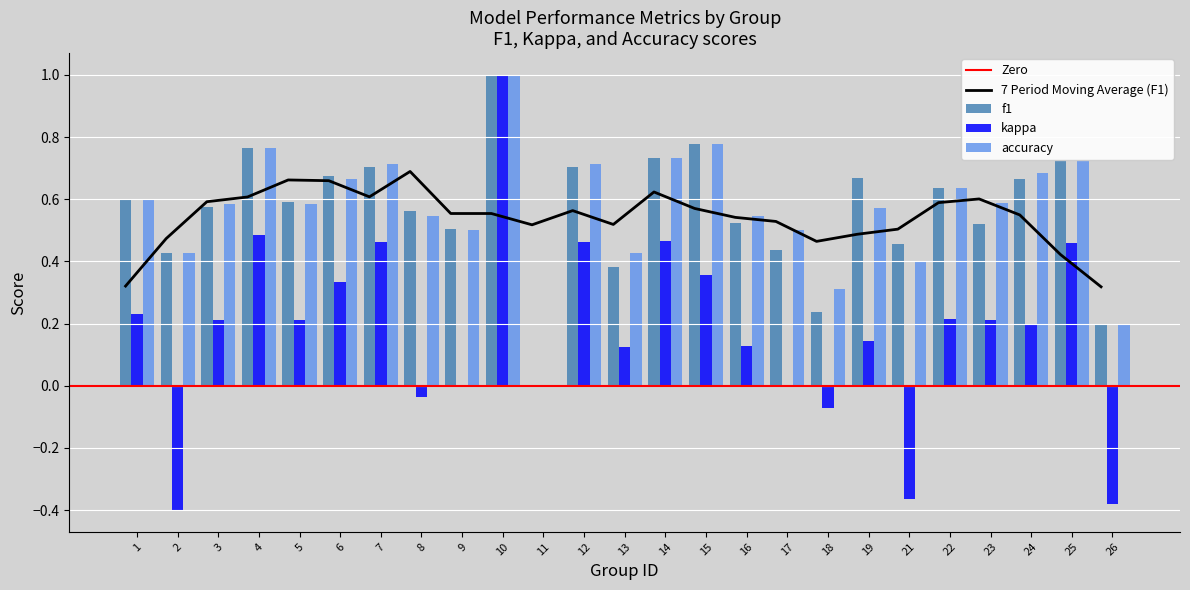

How many values in the f1 series exceed 0?

24